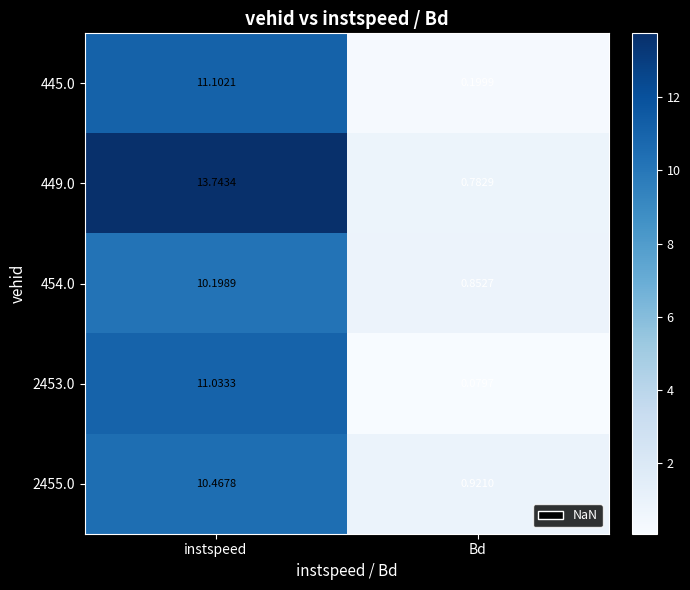

Which series has the largest total across all categories?

449.0